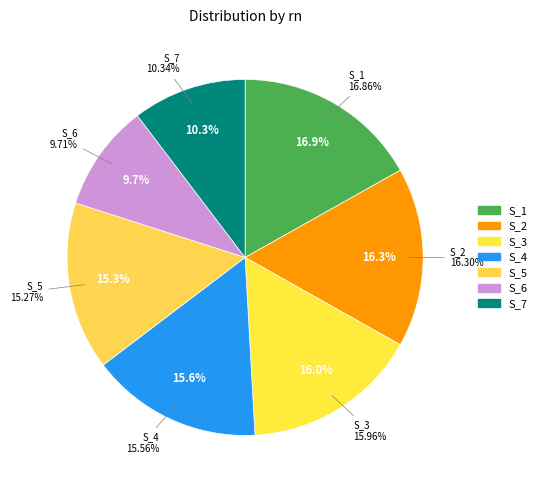

Rank the categories by value from highest to lowest.

S_1, S_2, S_3, S_4, S_5, S_7, S_6